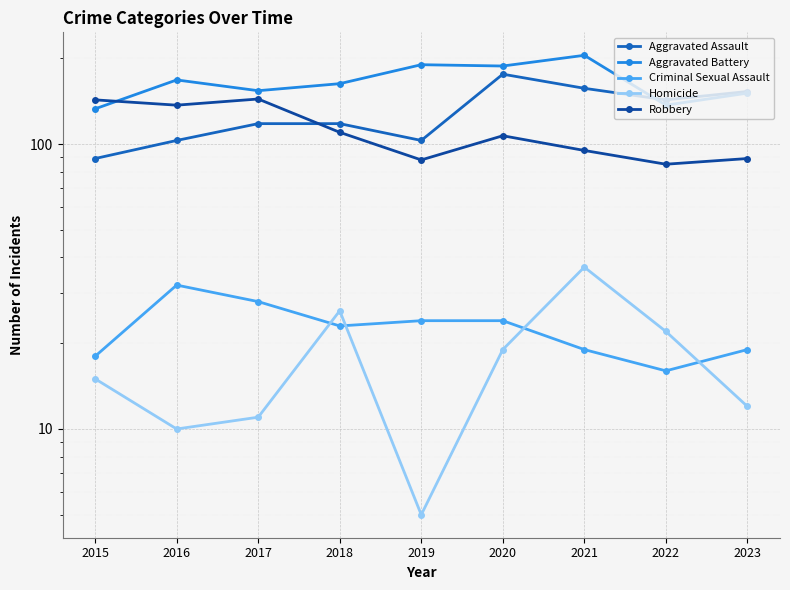

At which label is Aggravated Battery closest to 169?

2016